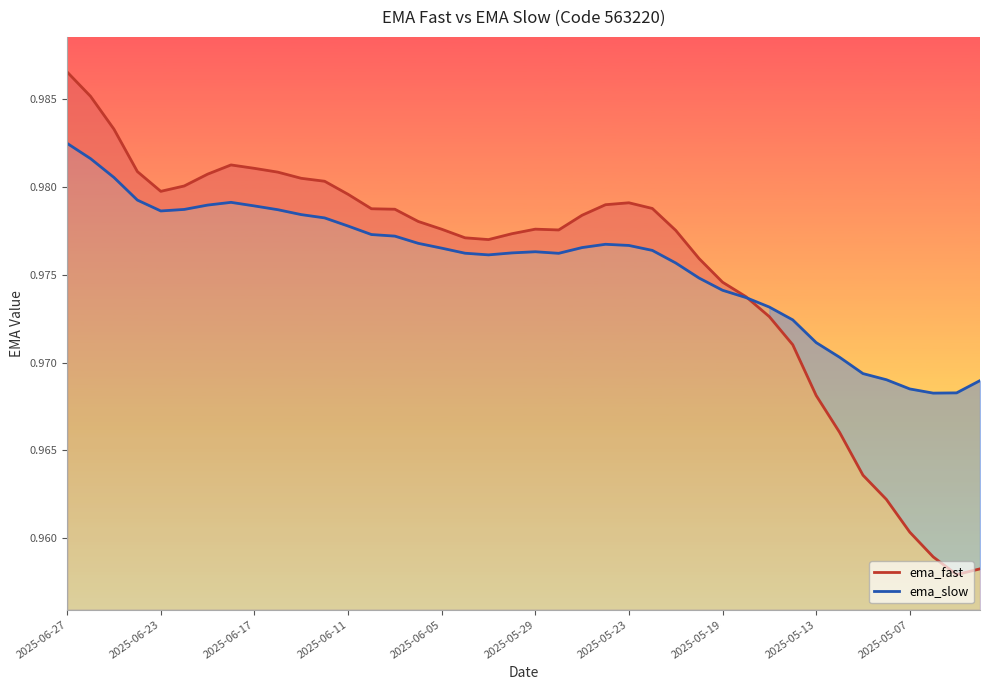

At which category does ema_fast reach its first local valley?

2025-06-23